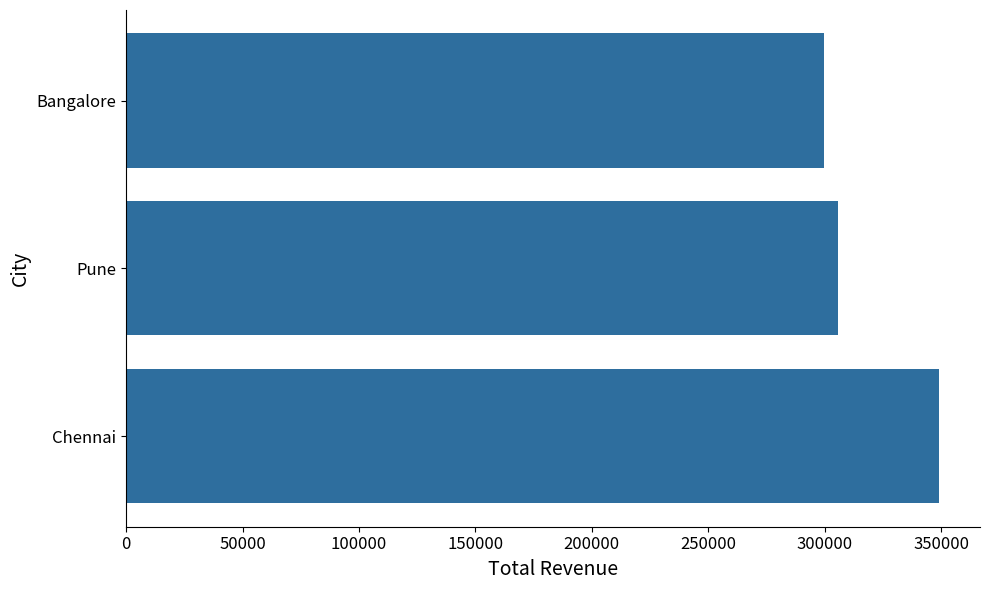

What is the ratio of the value at Pune to the value at Bangalore?

1.0